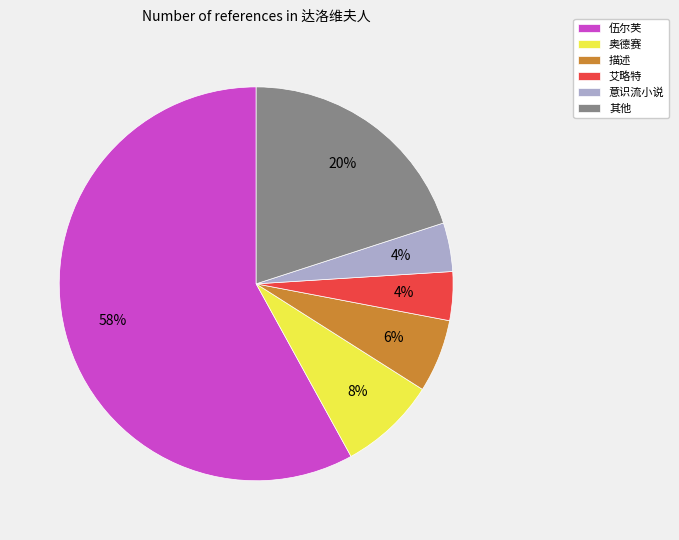

To the nearest percent, what is the difference between the largest and smallest slice percentages?

54%